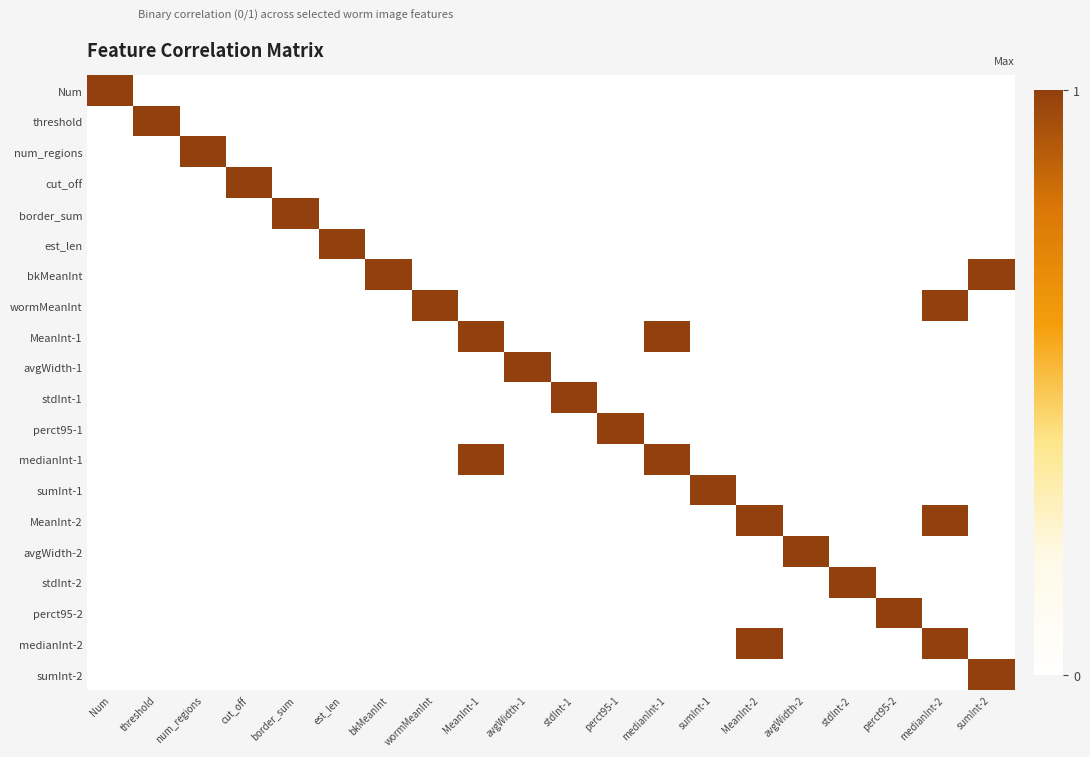

Reading left to right, list all the values displayed in this chart.

Num: Num=1	threshold=0	num_regions=0	cut_off=0	border_sum=0	est_len=0	bkMeanInt=0	wormMeanInt=0	MeanInt-1=0	avgWidth-1=0	stdInt-1=0	perct95-1=0	medianInt-1=0	sumInt-1=0	MeanInt-2=0	avgWidth-2=0	stdInt-2=0	perct95-2=0	medianInt-2=0	sumInt-2=0
threshold: Num=0	threshold=1	num_regions=0	cut_off=0	border_sum=0	est_len=0	bkMeanInt=0	wormMeanInt=0	MeanInt-1=0	avgWidth-1=0	stdInt-1=0	perct95-1=0	medianInt-1=0	sumInt-1=0	MeanInt-2=0	avgWidth-2=0	stdInt-2=0	perct95-2=0	medianInt-2=0	sumInt-2=0
num_regions: Num=0	threshold=0	num_regions=1	cut_off=0	border_sum=0	est_len=0	bkMeanInt=0	wormMeanInt=0	MeanInt-1=0	avgWidth-1=0	stdInt-1=0	perct95-1=0	medianInt-1=0	sumInt-1=0	MeanInt-2=0	avgWidth-2=0	stdInt-2=0	perct95-2=0	medianInt-2=0	sumInt-2=0
cut_off: Num=0	threshold=0	num_regions=0	cut_off=1	border_sum=0	est_len=0	bkMeanInt=0	wormMeanInt=0	MeanInt-1=0	avgWidth-1=0	stdInt-1=0	perct95-1=0	medianInt-1=0	sumInt-1=0	MeanInt-2=0	avgWidth-2=0	stdInt-2=0	perct95-2=0	medianInt-2=0	sumInt-2=0
border_sum: Num=0	threshold=0	num_regions=0	cut_off=0	border_sum=1	est_len=0	bkMeanInt=0	wormMeanInt=0	MeanInt-1=0	avgWidth-1=0	stdInt-1=0	perct95-1=0	medianInt-1=0	sumInt-1=0	MeanInt-2=0	avgWidth-2=0	stdInt-2=0	perct95-2=0	medianInt-2=0	sumInt-2=0
est_len: Num=0	threshold=0	num_regions=0	cut_off=0	border_sum=0	est_len=1	bkMeanInt=0	wormMeanInt=0	MeanInt-1=0	avgWidth-1=0	stdInt-1=0	perct95-1=0	medianInt-1=0	sumInt-1=0	MeanInt-2=0	avgWidth-2=0	stdInt-2=0	perct95-2=0	medianInt-2=0	sumInt-2=0
bkMeanInt: Num=0	threshold=0	num_regions=0	cut_off=0	border_sum=0	est_len=0	bkMeanInt=1	wormMeanInt=0	MeanInt-1=0	avgWidth-1=0	stdInt-1=0	perct95-1=0	medianInt-1=0	sumInt-1=0	MeanInt-2=0	avgWidth-2=0	stdInt-2=0	perct95-2=0	medianInt-2=0	sumInt-2=1
wormMeanInt: Num=0	threshold=0	num_regions=0	cut_off=0	border_sum=0	est_len=0	bkMeanInt=0	wormMeanInt=1	MeanInt-1=0	avgWidth-1=0	stdInt-1=0	perct95-1=0	medianInt-1=0	sumInt-1=0	MeanInt-2=0	avgWidth-2=0	stdInt-2=0	perct95-2=0	medianInt-2=1	sumInt-2=0
MeanInt-1: Num=0	threshold=0	num_regions=0	cut_off=0	border_sum=0	est_len=0	bkMeanInt=0	wormMeanInt=0	MeanInt-1=1	avgWidth-1=0	stdInt-1=0	perct95-1=0	medianInt-1=1	sumInt-1=0	MeanInt-2=0	avgWidth-2=0	stdInt-2=0	perct95-2=0	medianInt-2=0	sumInt-2=0
avgWidth-1: Num=0	threshold=0	num_regions=0	cut_off=0	border_sum=0	est_len=0	bkMeanInt=0	wormMeanInt=0	MeanInt-1=0	avgWidth-1=1	stdInt-1=0	perct95-1=0	medianInt-1=0	sumInt-1=0	MeanInt-2=0	avgWidth-2=0	stdInt-2=0	perct95-2=0	medianInt-2=0	sumInt-2=0
stdInt-1: Num=0	threshold=0	num_regions=0	cut_off=0	border_sum=0	est_len=0	bkMeanInt=0	wormMeanInt=0	MeanInt-1=0	avgWidth-1=0	stdInt-1=1	perct95-1=0	medianInt-1=0	sumInt-1=0	MeanInt-2=0	avgWidth-2=0	stdInt-2=0	perct95-2=0	medianInt-2=0	sumInt-2=0
perct95-1: Num=0	threshold=0	num_regions=0	cut_off=0	border_sum=0	est_len=0	bkMeanInt=0	wormMeanInt=0	MeanInt-1=0	avgWidth-1=0	stdInt-1=0	perct95-1=1	medianInt-1=0	sumInt-1=0	MeanInt-2=0	avgWidth-2=0	stdInt-2=0	perct95-2=0	medianInt-2=0	sumInt-2=0
medianInt-1: Num=0	threshold=0	num_regions=0	cut_off=0	border_sum=0	est_len=0	bkMeanInt=0	wormMeanInt=0	MeanInt-1=1	avgWidth-1=0	stdInt-1=0	perct95-1=0	medianInt-1=1	sumInt-1=0	MeanInt-2=0	avgWidth-2=0	stdInt-2=0	perct95-2=0	medianInt-2=0	sumInt-2=0
sumInt-1: Num=0	threshold=0	num_regions=0	cut_off=0	border_sum=0	est_len=0	bkMeanInt=0	wormMeanInt=0	MeanInt-1=0	avgWidth-1=0	stdInt-1=0	perct95-1=0	medianInt-1=0	sumInt-1=1	MeanInt-2=0	avgWidth-2=0	stdInt-2=0	perct95-2=0	medianInt-2=0	sumInt-2=0
MeanInt-2: Num=0	threshold=0	num_regions=0	cut_off=0	border_sum=0	est_len=0	bkMeanInt=0	wormMeanInt=0	MeanInt-1=0	avgWidth-1=0	stdInt-1=0	perct95-1=0	medianInt-1=0	sumInt-1=0	MeanInt-2=1	avgWidth-2=0	stdInt-2=0	perct95-2=0	medianInt-2=1	sumInt-2=0
avgWidth-2: Num=0	threshold=0	num_regions=0	cut_off=0	border_sum=0	est_len=0	bkMeanInt=0	wormMeanInt=0	MeanInt-1=0	avgWidth-1=0	stdInt-1=0	perct95-1=0	medianInt-1=0	sumInt-1=0	MeanInt-2=0	avgWidth-2=1	stdInt-2=0	perct95-2=0	medianInt-2=0	sumInt-2=0
stdInt-2: Num=0	threshold=0	num_regions=0	cut_off=0	border_sum=0	est_len=0	bkMeanInt=0	wormMeanInt=0	MeanInt-1=0	avgWidth-1=0	stdInt-1=0	perct95-1=0	medianInt-1=0	sumInt-1=0	MeanInt-2=0	avgWidth-2=0	stdInt-2=1	perct95-2=0	medianInt-2=0	sumInt-2=0
perct95-2: Num=0	threshold=0	num_regions=0	cut_off=0	border_sum=0	est_len=0	bkMeanInt=0	wormMeanInt=0	MeanInt-1=0	avgWidth-1=0	stdInt-1=0	perct95-1=0	medianInt-1=0	sumInt-1=0	MeanInt-2=0	avgWidth-2=0	stdInt-2=0	perct95-2=1	medianInt-2=0	sumInt-2=0
medianInt-2: Num=0	threshold=0	num_regions=0	cut_off=0	border_sum=0	est_len=0	bkMeanInt=0	wormMeanInt=0	MeanInt-1=0	avgWidth-1=0	stdInt-1=0	perct95-1=0	medianInt-1=0	sumInt-1=0	MeanInt-2=1	avgWidth-2=0	stdInt-2=0	perct95-2=0	medianInt-2=1	sumInt-2=0
sumInt-2: Num=0	threshold=0	num_regions=0	cut_off=0	border_sum=0	est_len=0	bkMeanInt=0	wormMeanInt=0	MeanInt-1=0	avgWidth-1=0	stdInt-1=0	perct95-1=0	medianInt-1=0	sumInt-1=0	MeanInt-2=0	avgWidth-2=0	stdInt-2=0	perct95-2=0	medianInt-2=0	sumInt-2=1